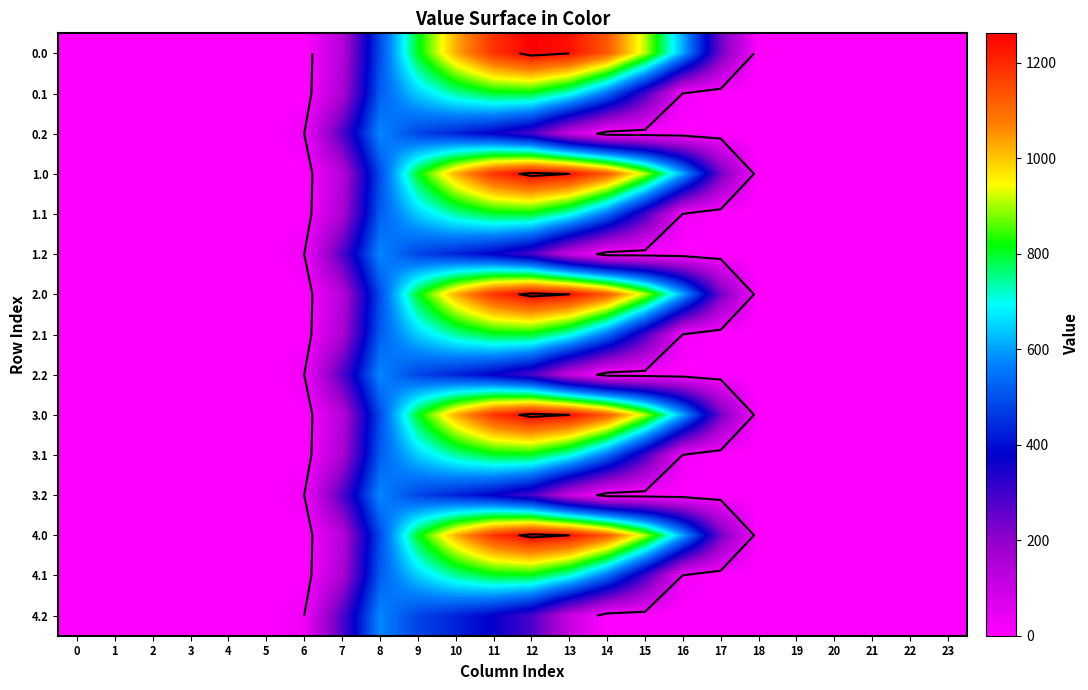

The 2.1 series shows 454.5 at 20. True or false?

False